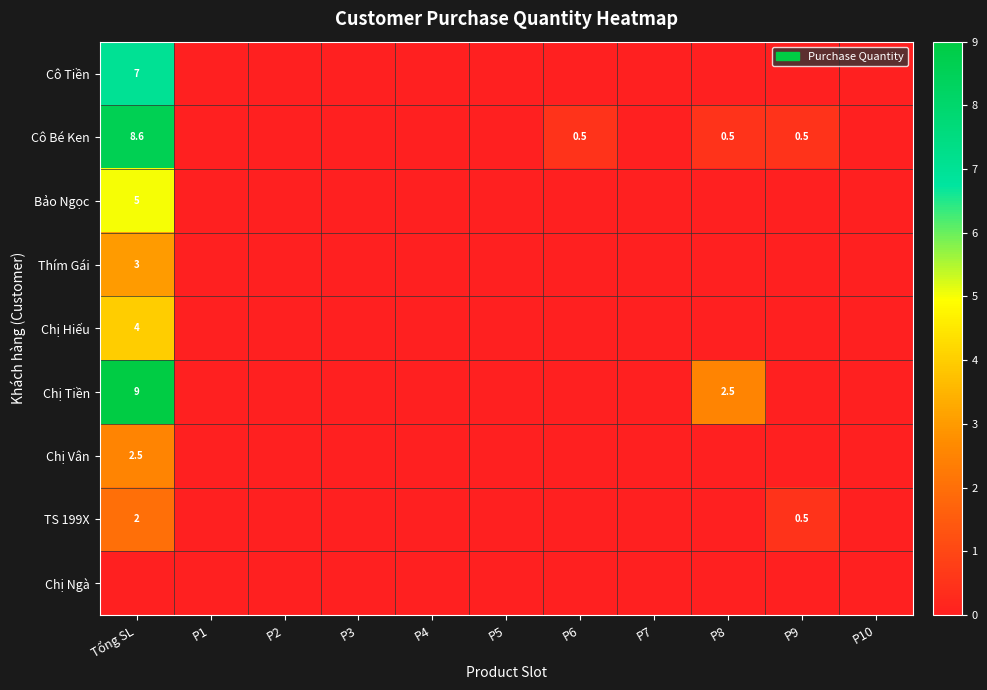

The value of Chị Tiền at P8 is 1.0. True or false?

False